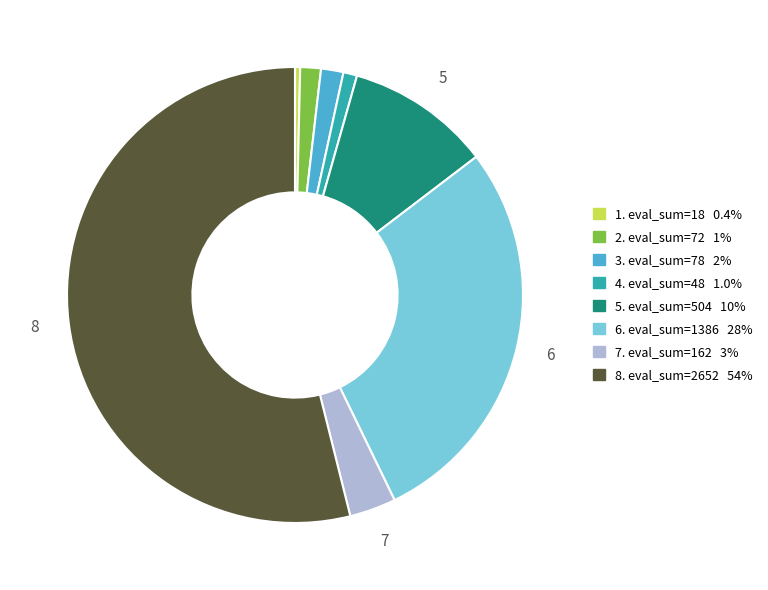

Is there any slice that represents more than half of the pie?

Yes